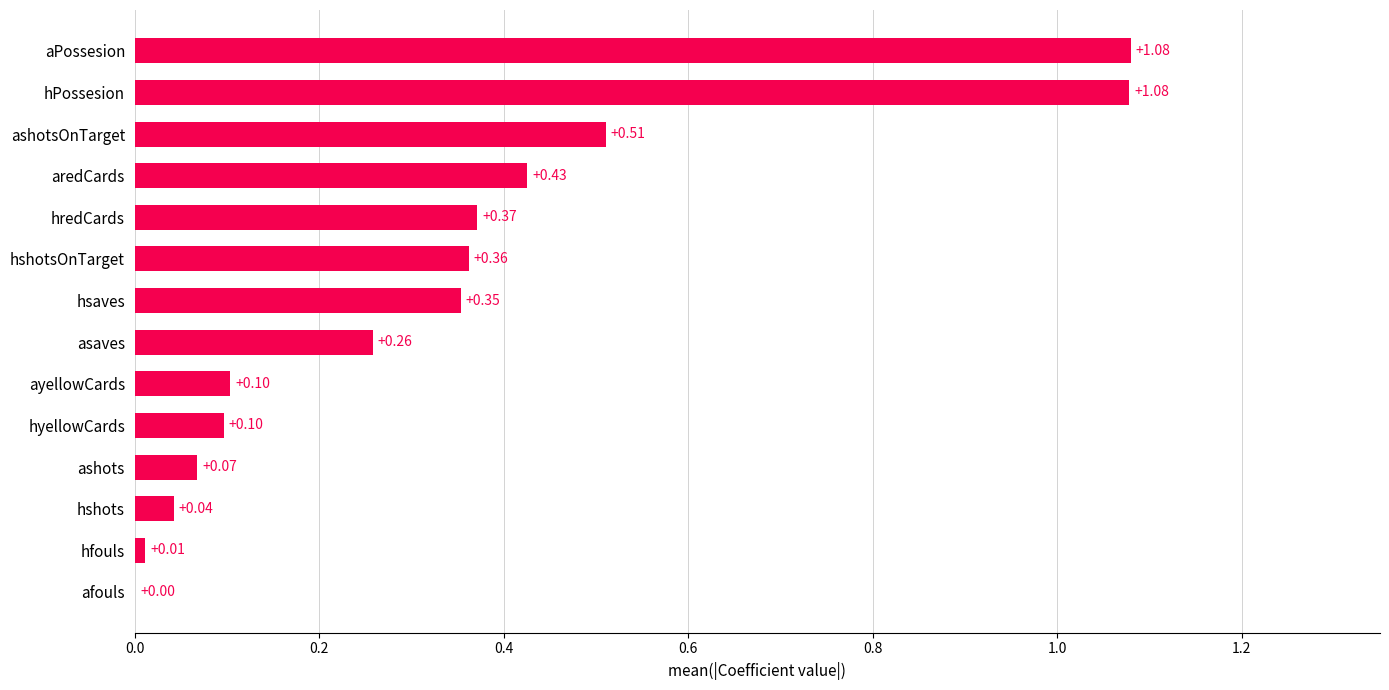

Are the bars horizontal?

Yes